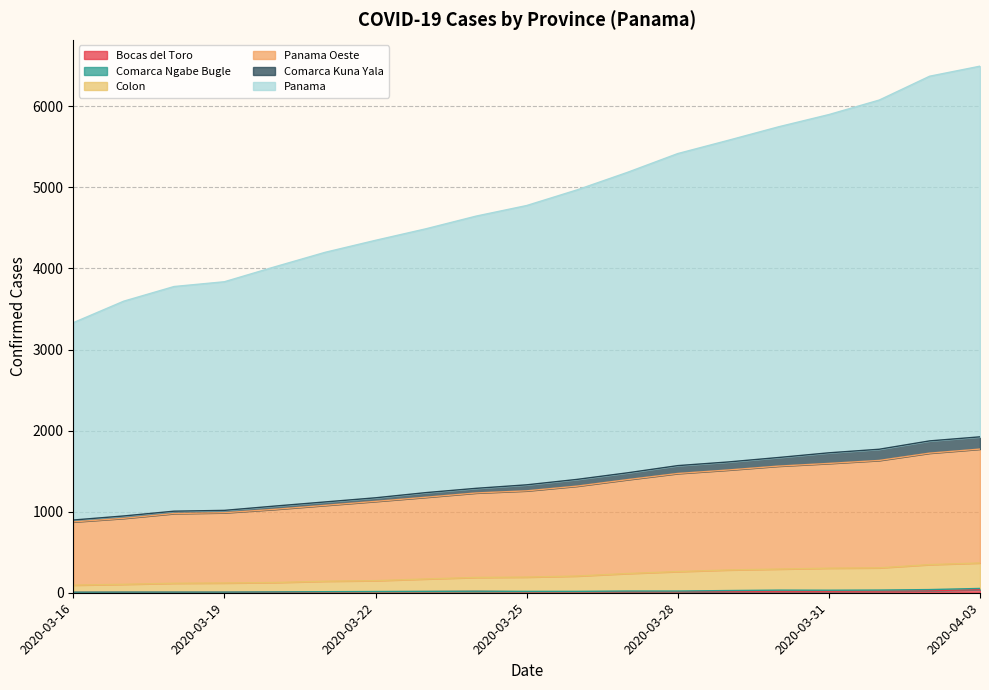

Which category has the lowest value in the Comarca Kuna Yala series?

2020-03-16